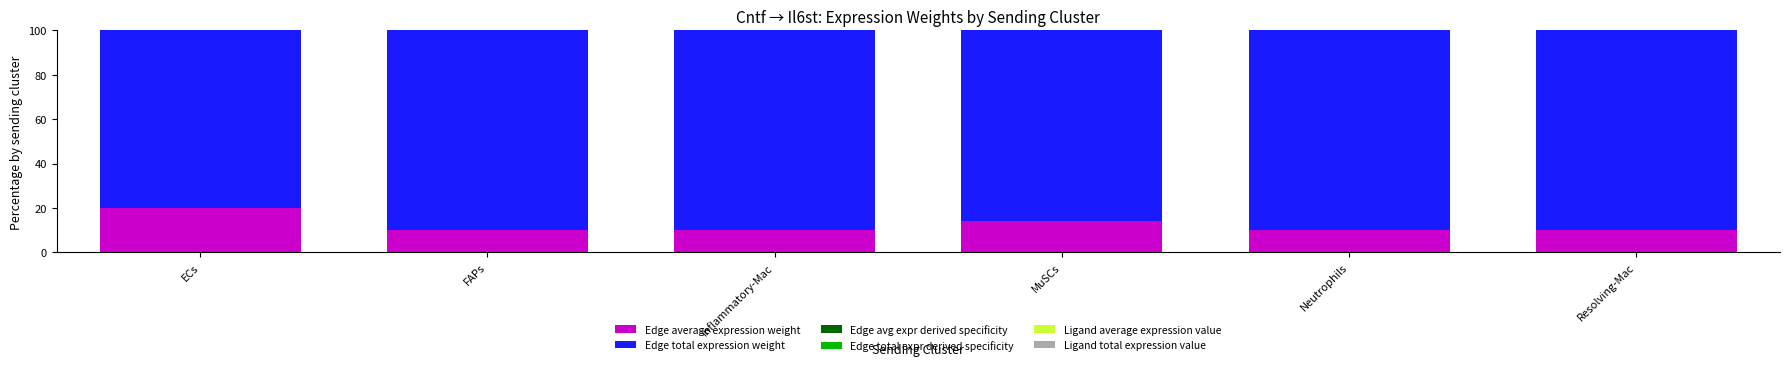

How many distinct data groups are displayed?

6